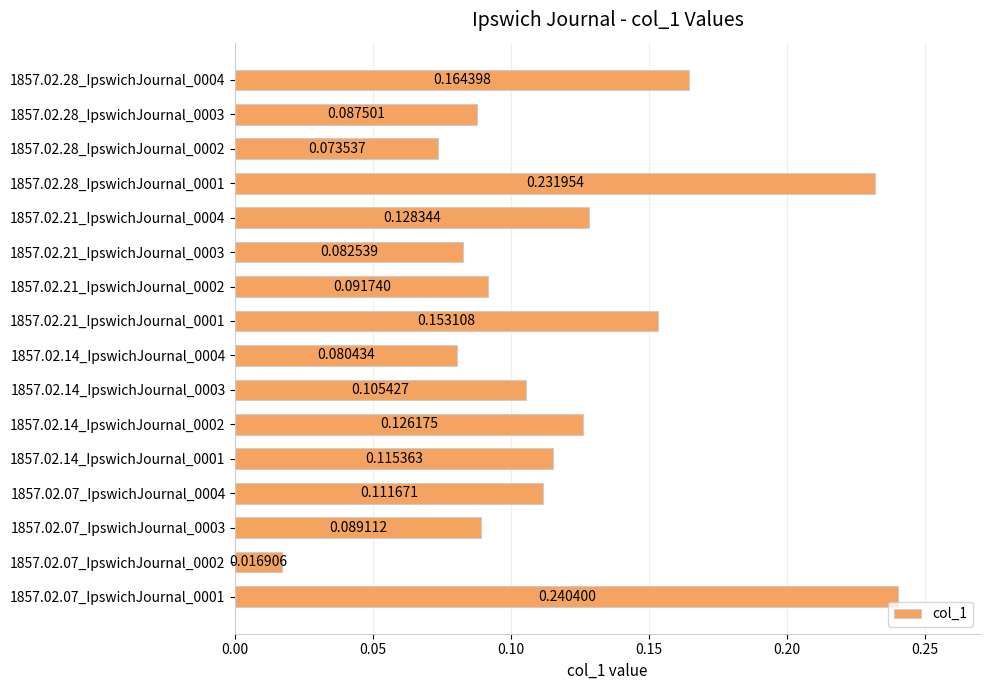

What is the sum of all values?

1.9